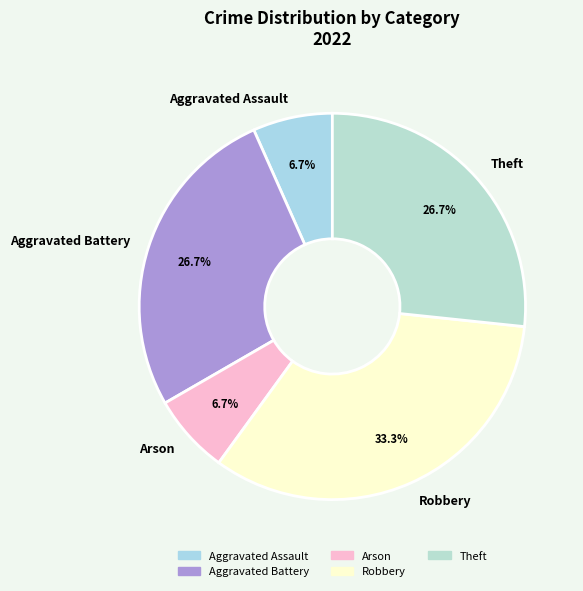

Is there a majority slice in this chart?

No